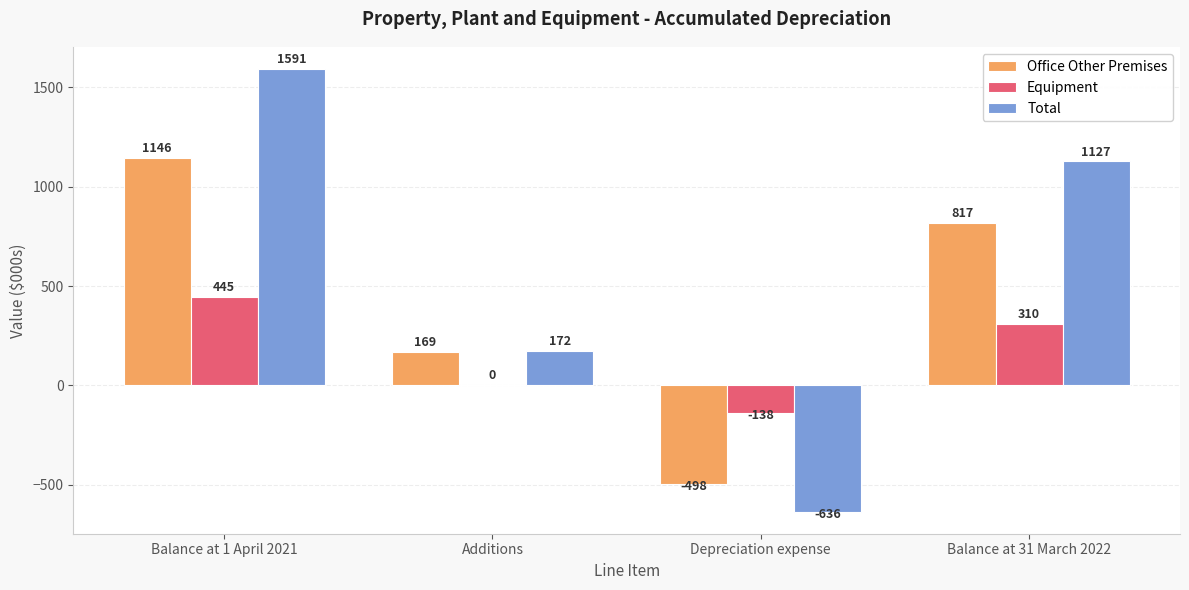

What is the sum of all Equipment values?

617